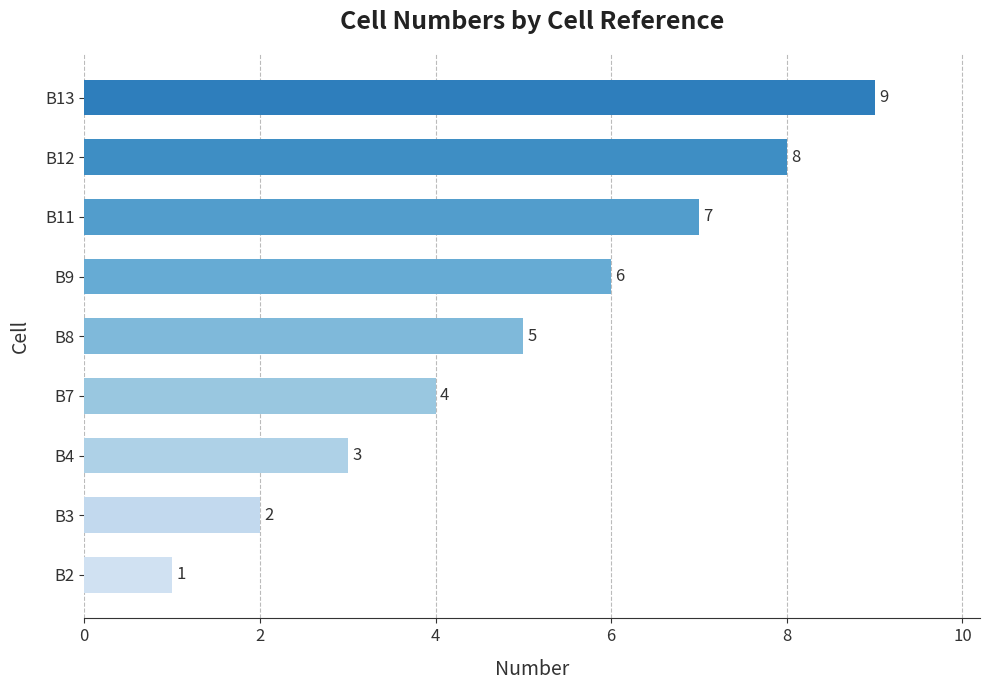

What is the difference between the second highest and minimum values?

7